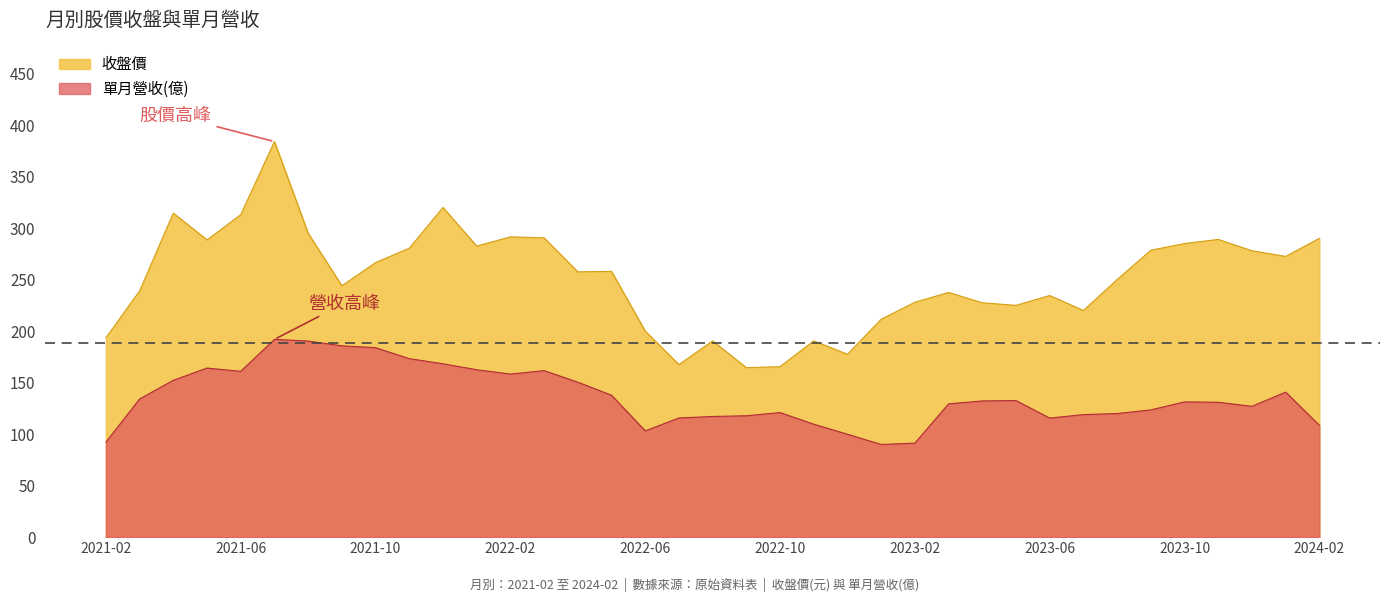

At how many categories does at least one series exceed 141?

37